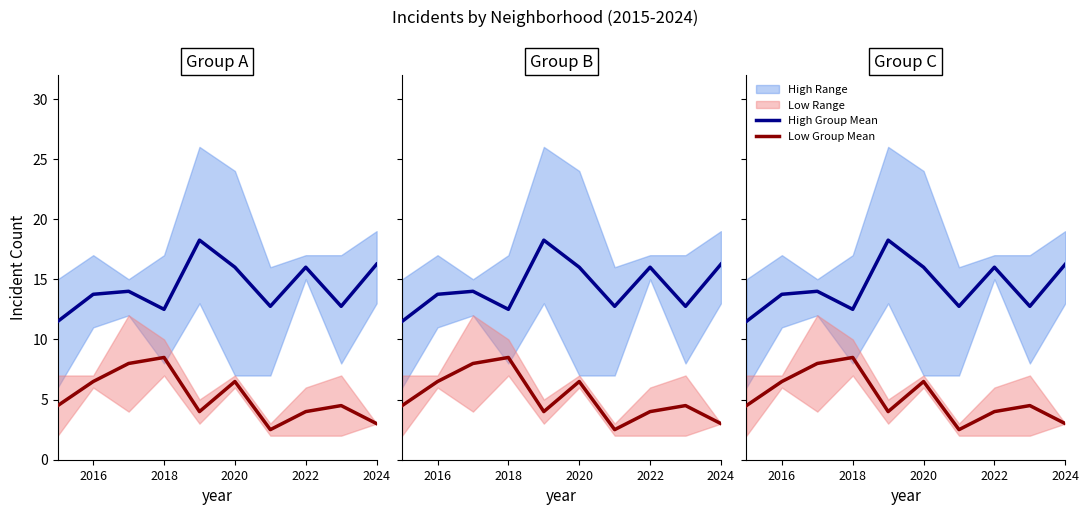

Does the chart display data point markers on the line(s)?

No